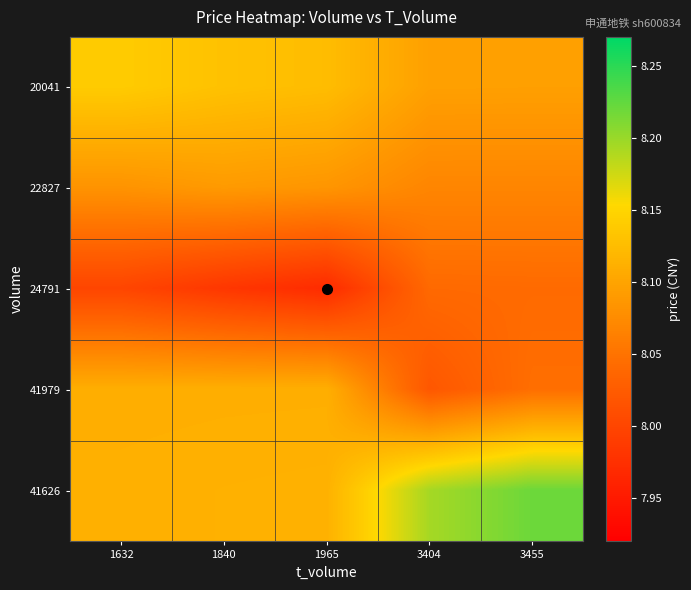

Which label corresponds to the largest value in the chart?

3455